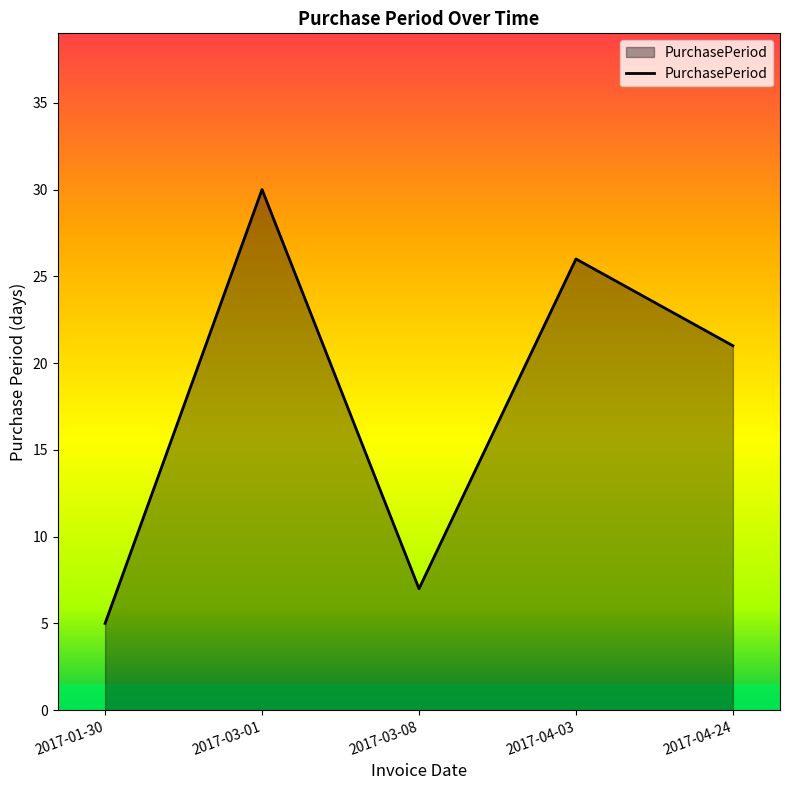

True or false: there are more than 0 points higher than both neighbors.

True